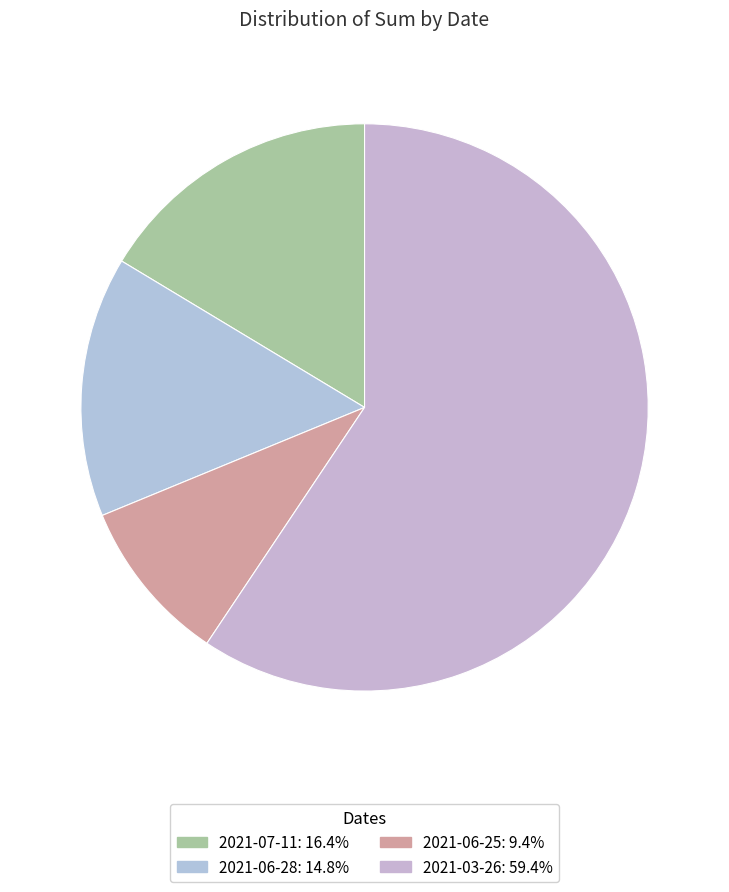

Rank the categories by value from lowest to highest.

2021-06-25, 2021-06-28, 2021-07-11, 2021-03-26